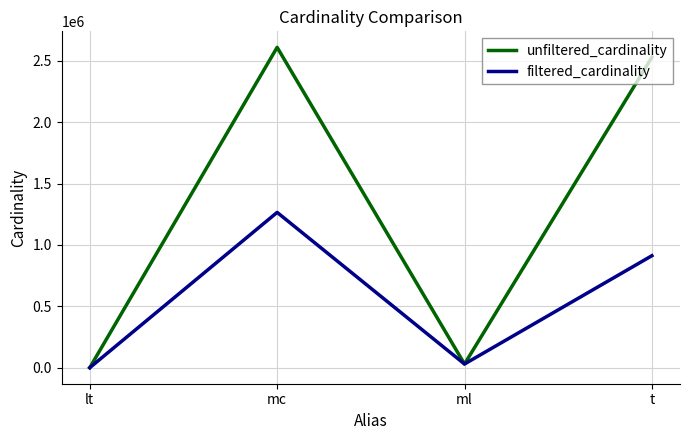

Reading left to right, transcribe all the data shown in this chart.

unfiltered_cardinality: 18	2609129	29997	2528312
filtered_cardinality: 1	1264993	29997	912106